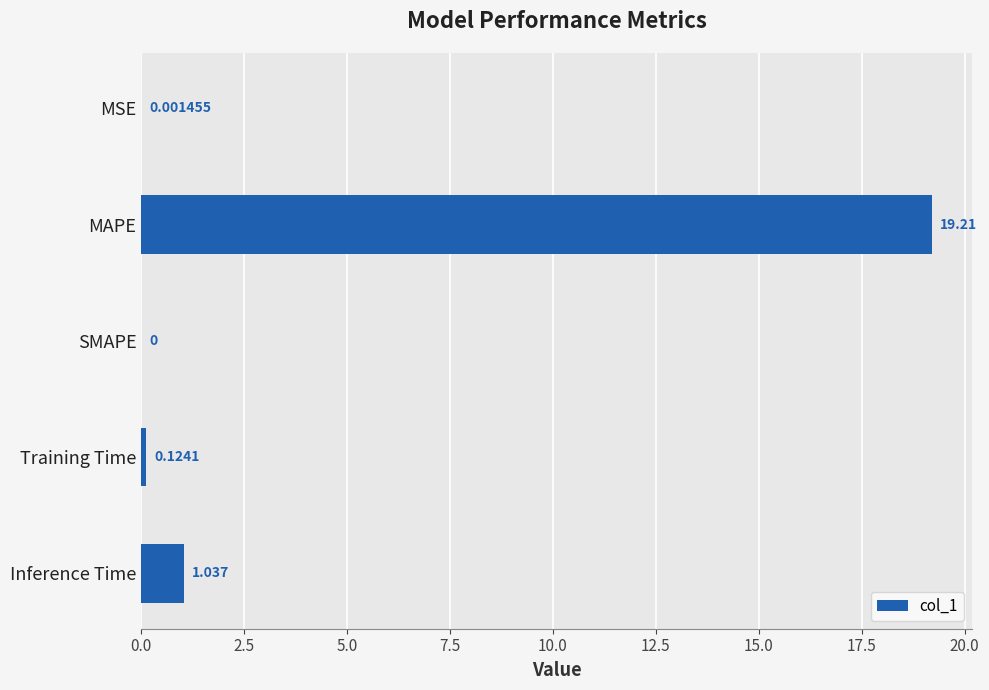

At which label is the value closest to 9?

Inference Time